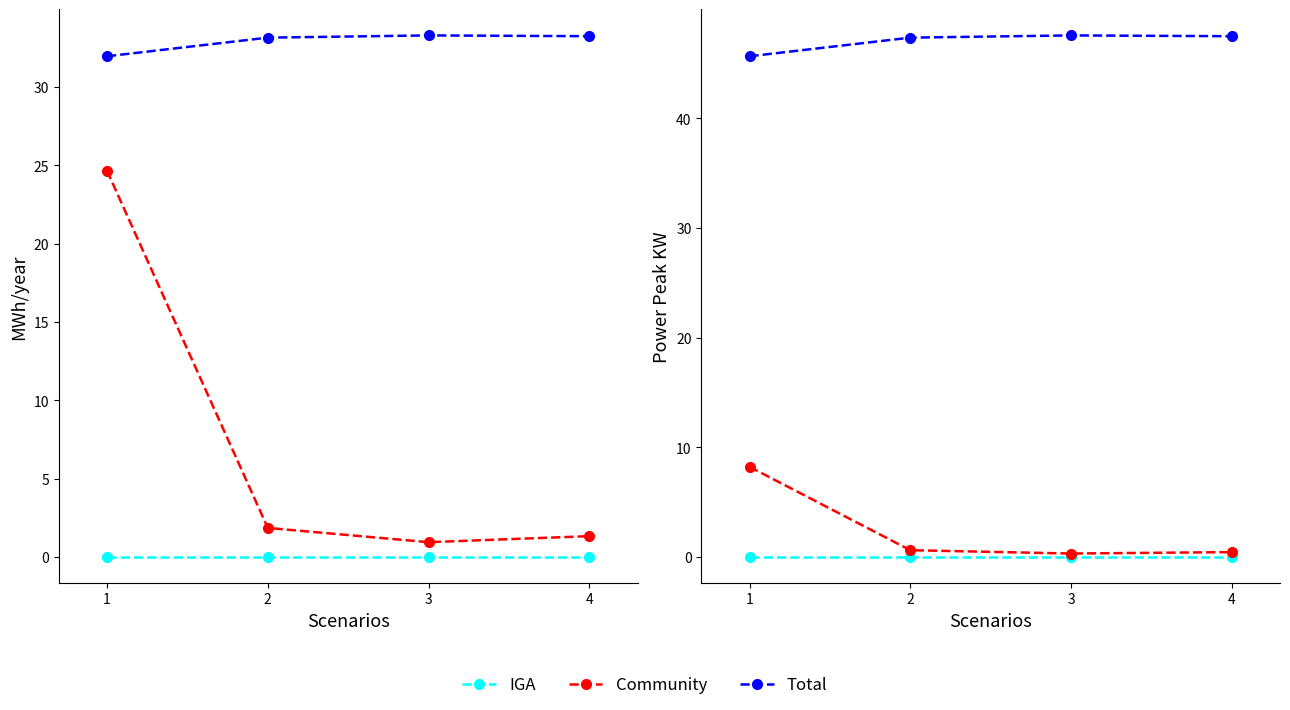

At which category does the chart reach its minimum across all series?

1